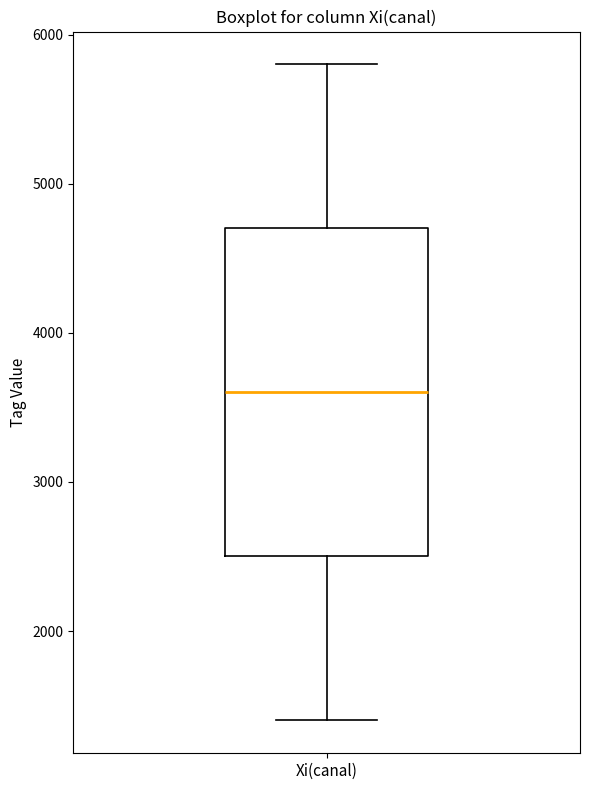

Read this box plot against the y-axis: the position of the median line, the range covered by the box, and the ends of both whiskers. The values are not printed on the chart, so give them approximately, as read against the axis.

median 3600, box 2500 to 4700, whiskers 1400 to 5800